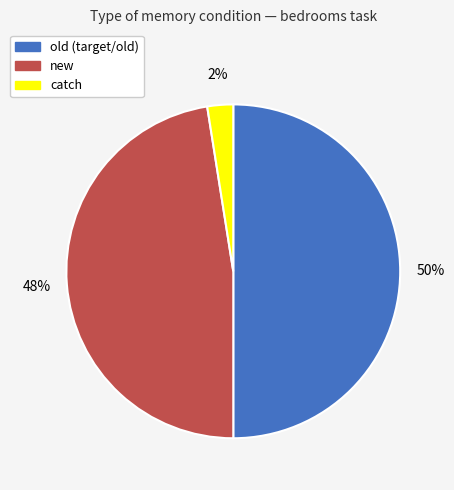

To the nearest percent, what is the average slice percentage?

33%